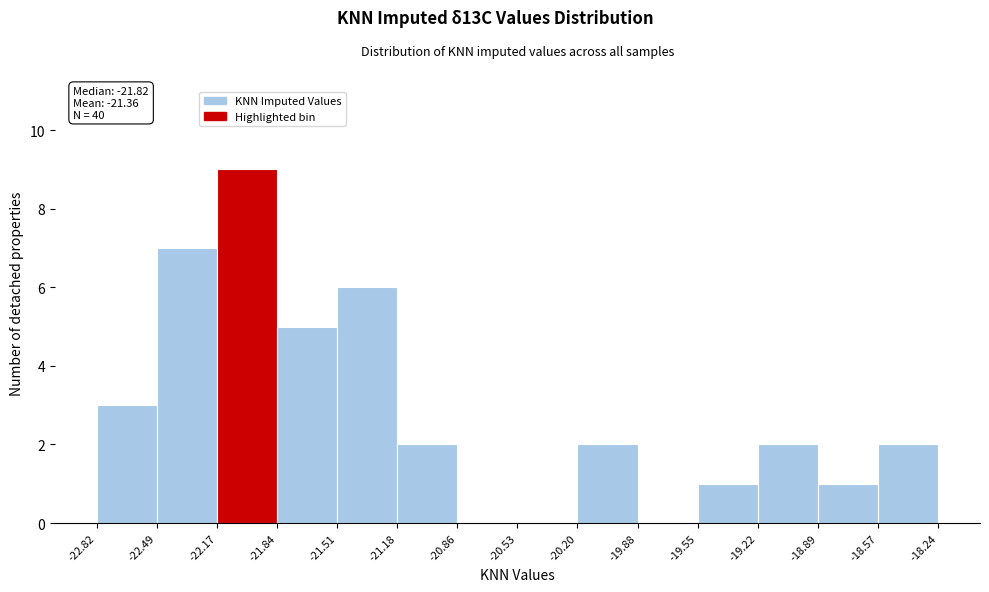

Which range on the x-axis has the tallest bar?

-22.17 to -21.84